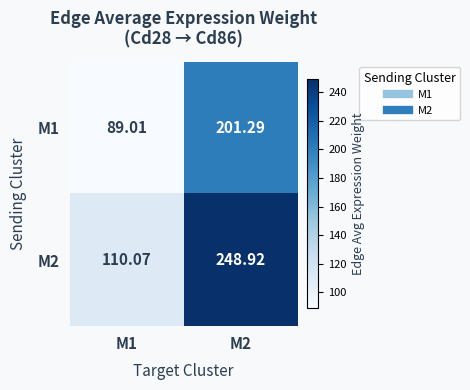

Is the value of M2 at M2 greater than the value of M1 at M1?

Yes